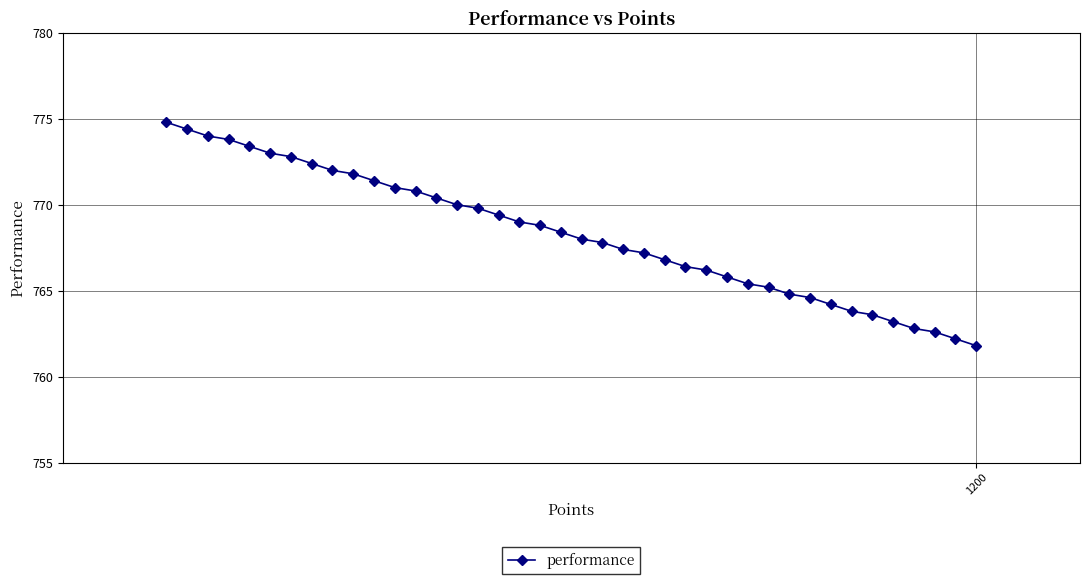

What is the sum of all values?

30731.2